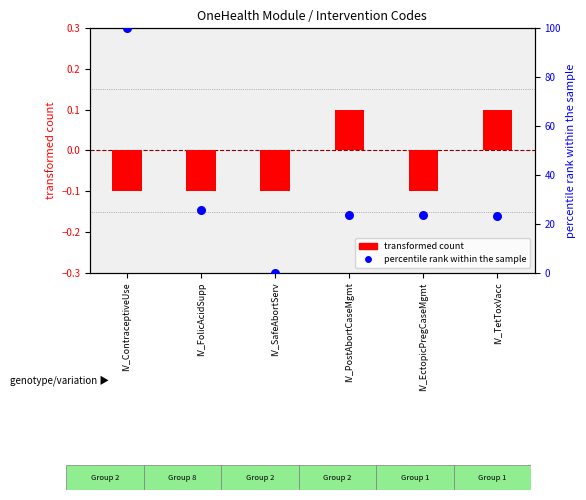

What is the change in value from IV_FolicAcidSupp to IV_SafeAbortServ?

-25.6